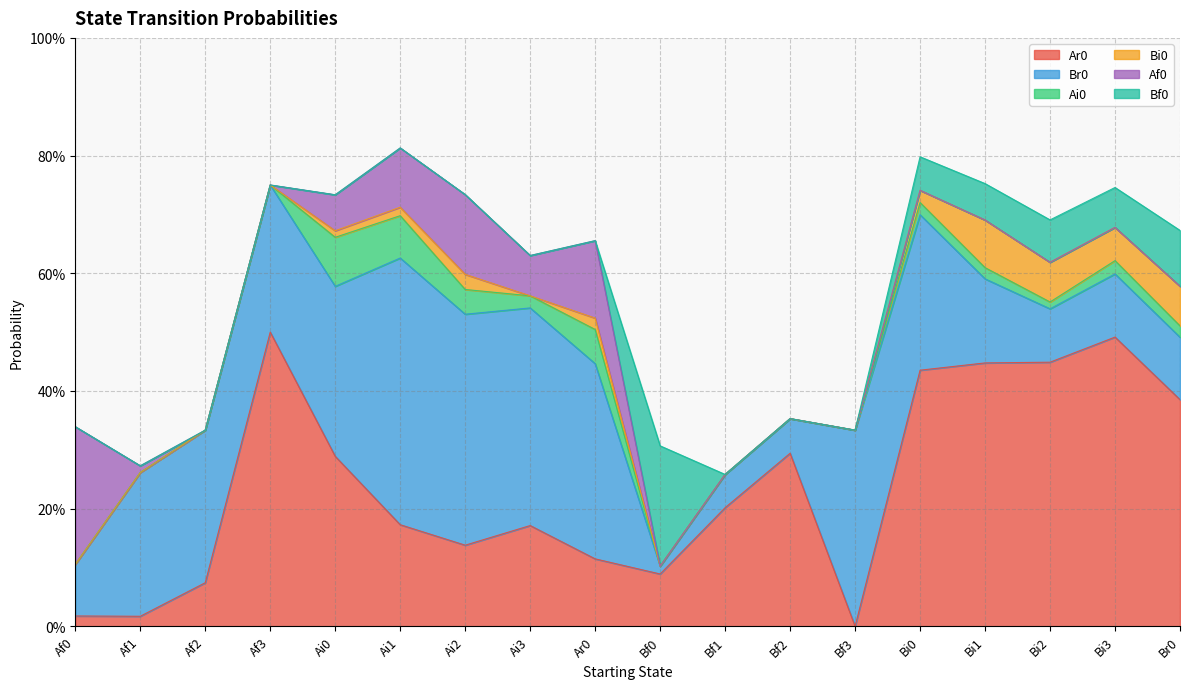

True or false: Bf0 has a value of 0.1 at Bf3.

False